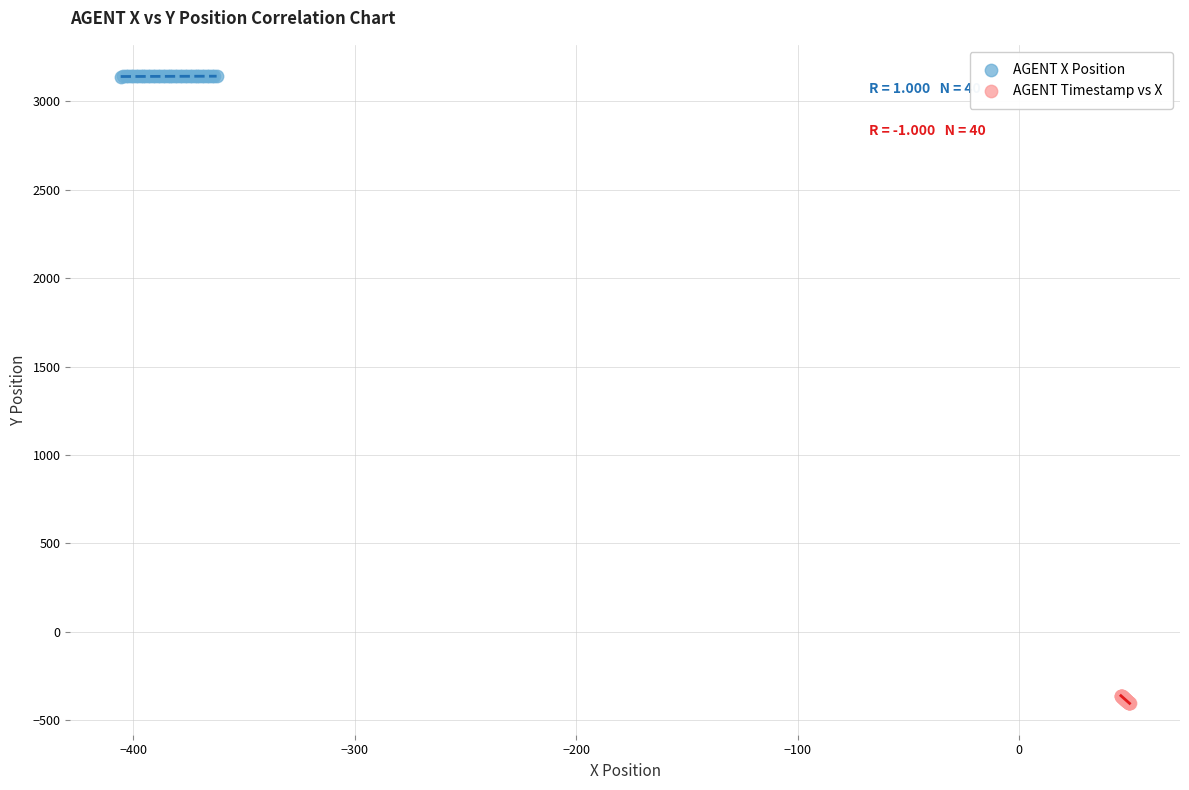

What are all the series names shown in the legend?

AGENT X Position, AGENT Timestamp vs X